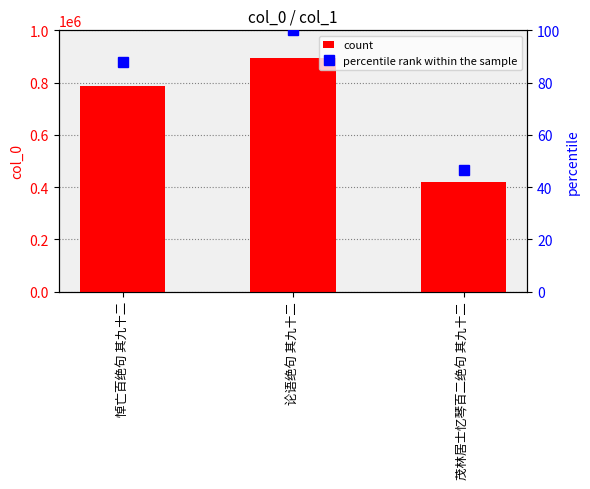

What is the difference between the col_0 values at 悼亡百绝句 其九十二 and 茂林居士忆琴百二绝句 其九十二?

369860.0